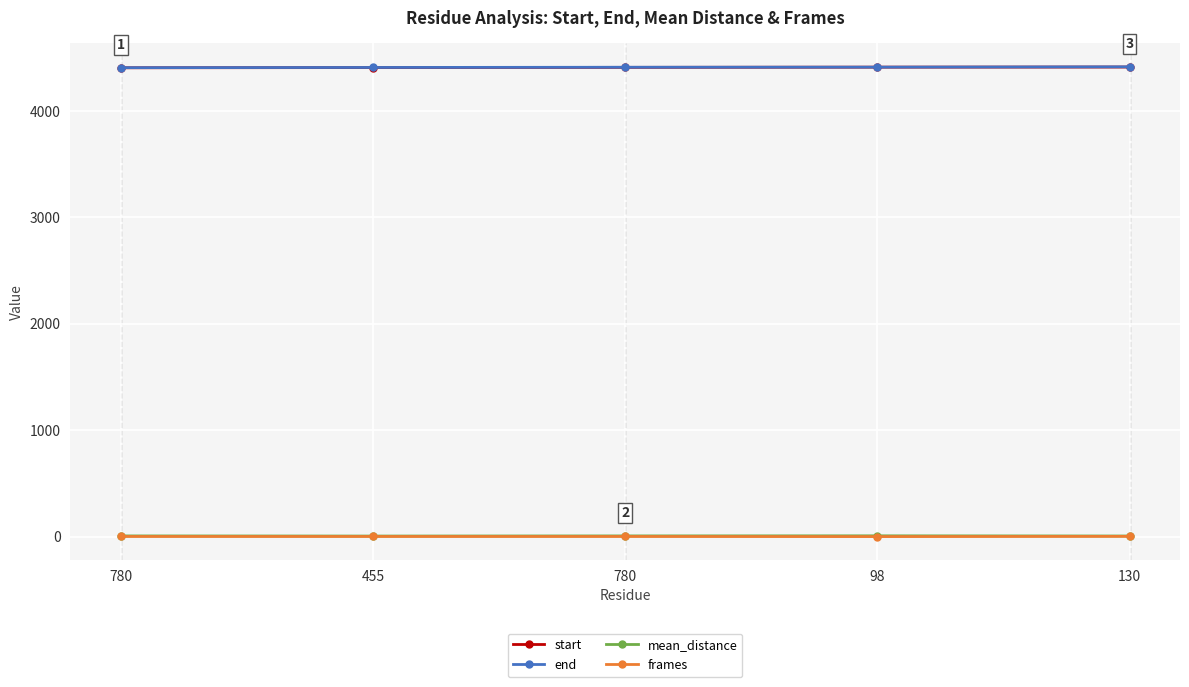

What are all the series names shown in the legend?

start, end, mean_distance, frames